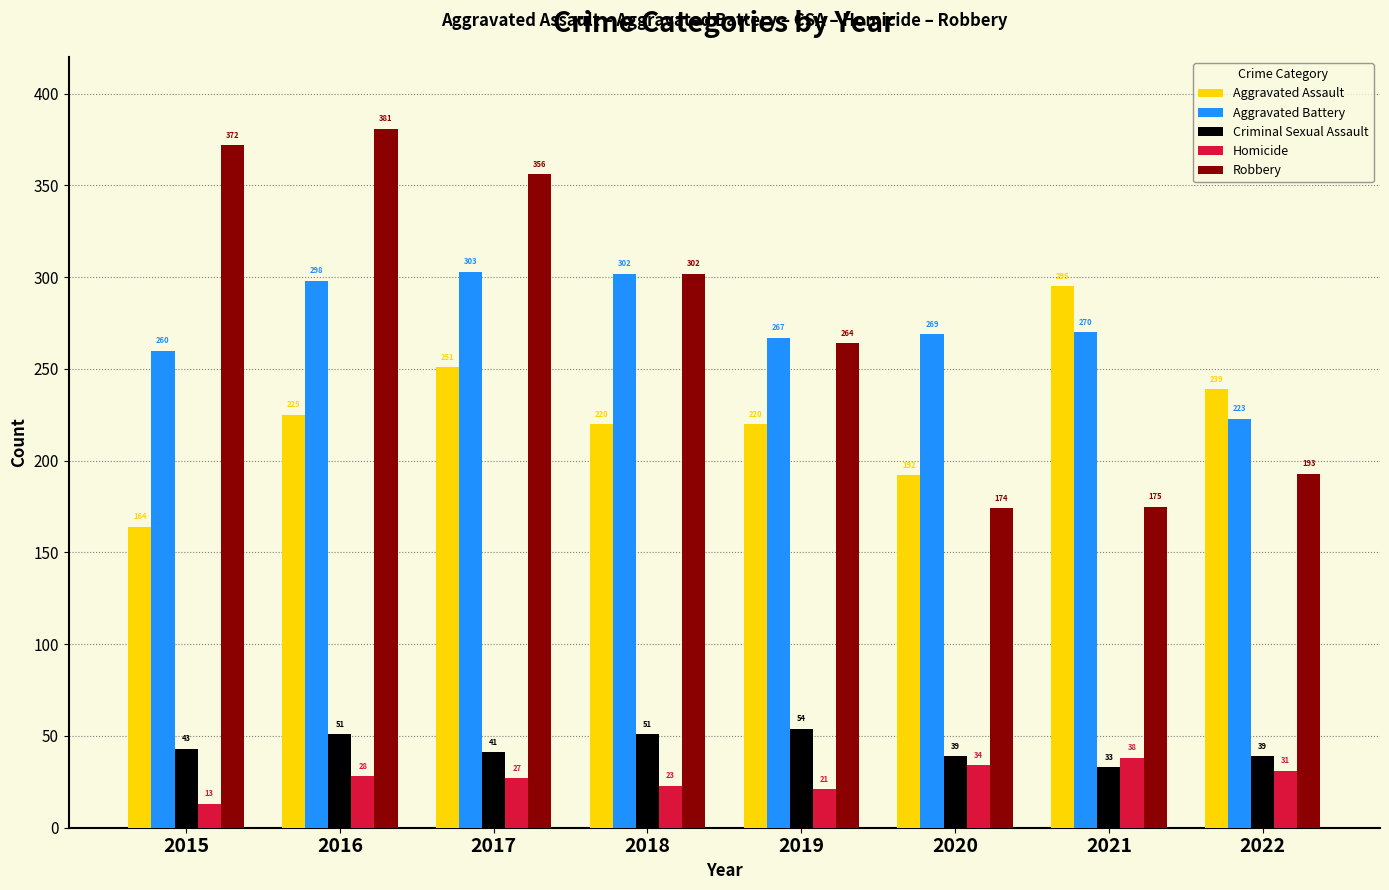

Rank the categories by Homicide value from highest to lowest.

2021, 2020, 2022, 2016, 2017, 2018, 2019, 2015